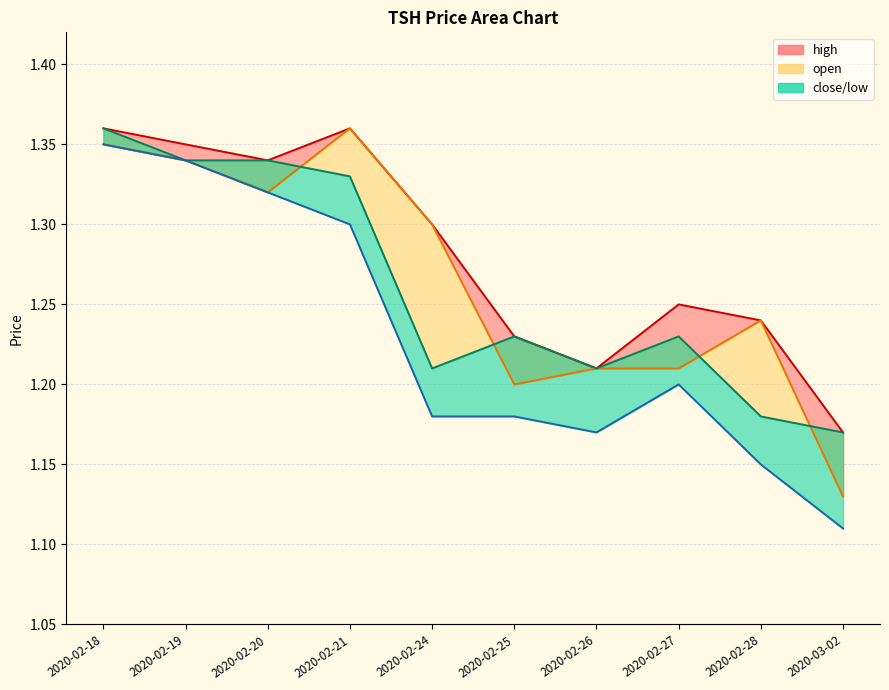

In high, how many points are higher than both neighbors (excluding endpoints)?

2